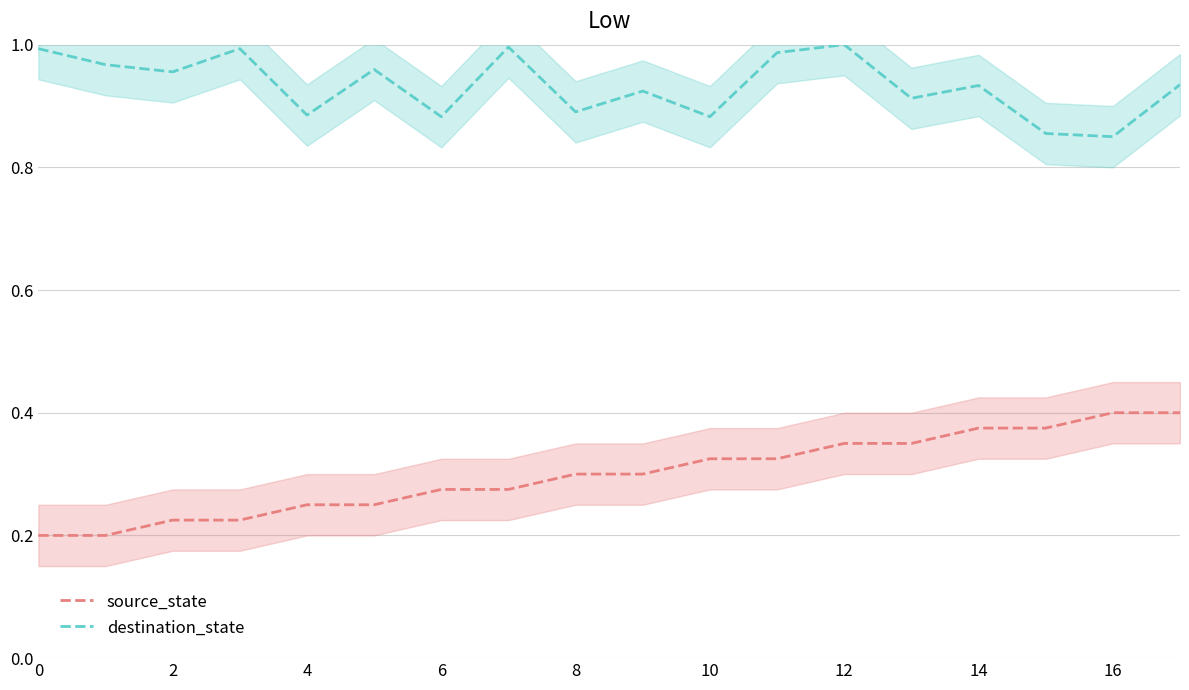

Rank the series at 10 from lowest to highest value.

source_state, destination_state